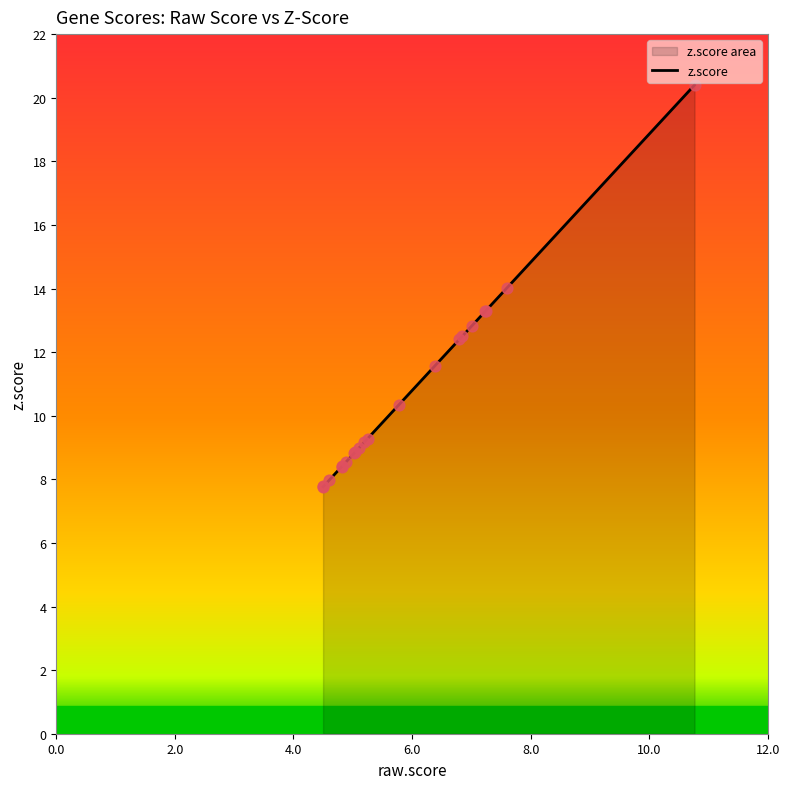

At how many categories does at least one series exceed 4?

20